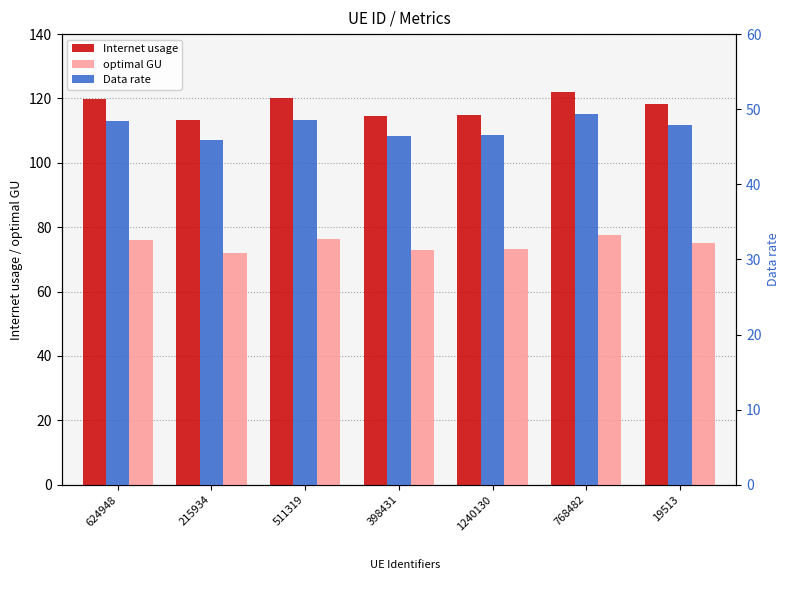

What is the label of the 4th bar from the right?

398431